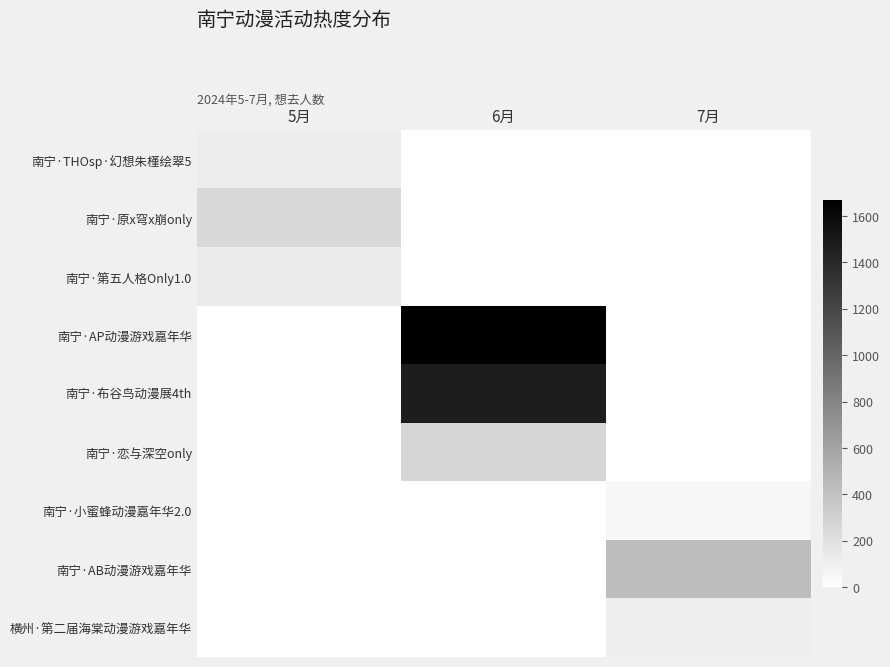

Which series changed the most between 5月 and 6月?

南宁·AP动漫游戏嘉年华